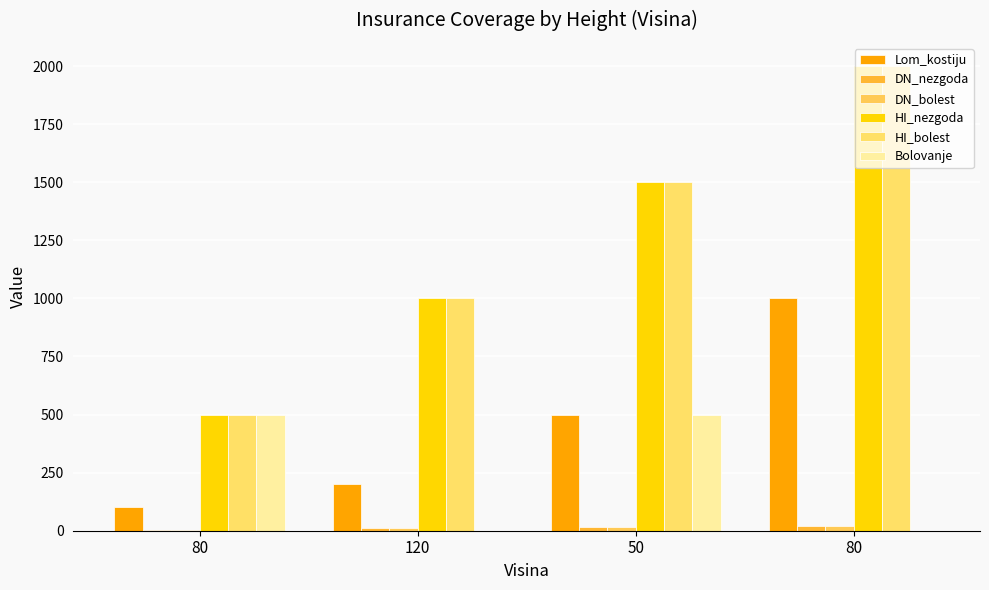

Does the chart contain stacked bars?

No